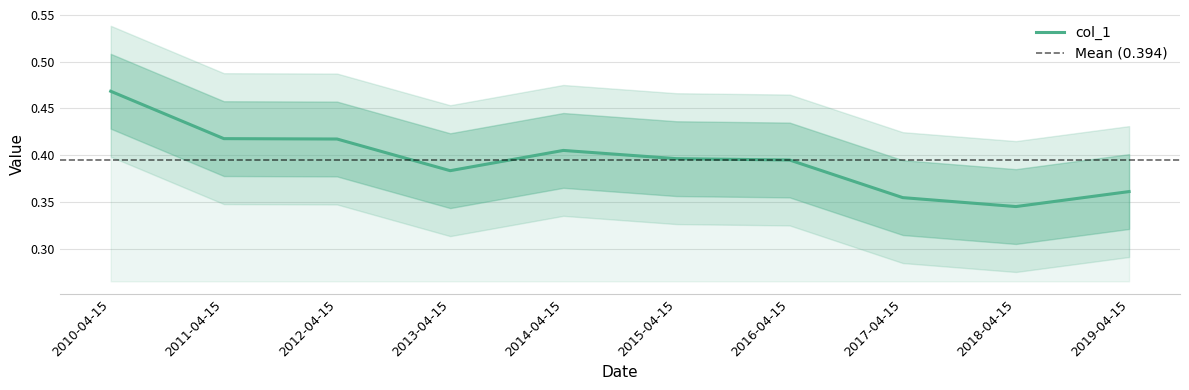

Reading right to left, what are all the values shown in this chart?

0.4	0.3	0.4	0.4	0.4	0.4	0.4	0.4	0.4	0.5